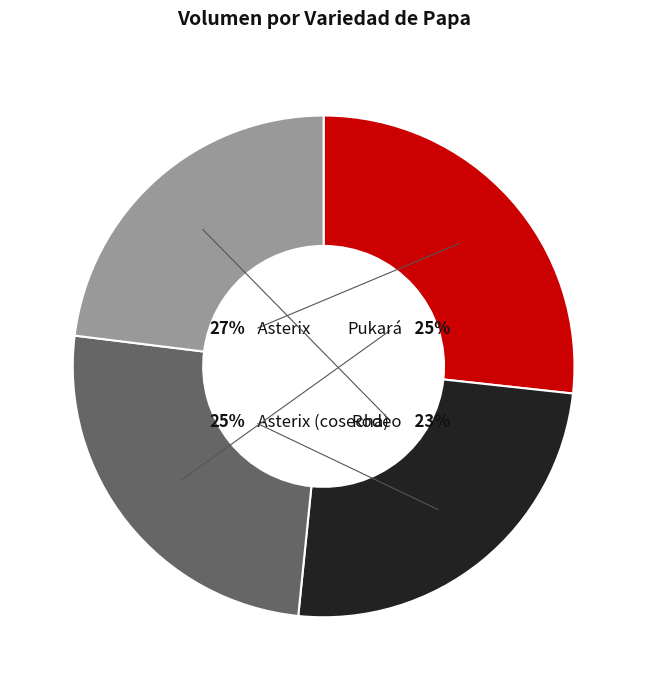

What portion of the pie excludes Asterix (cosecha)?

75.1%